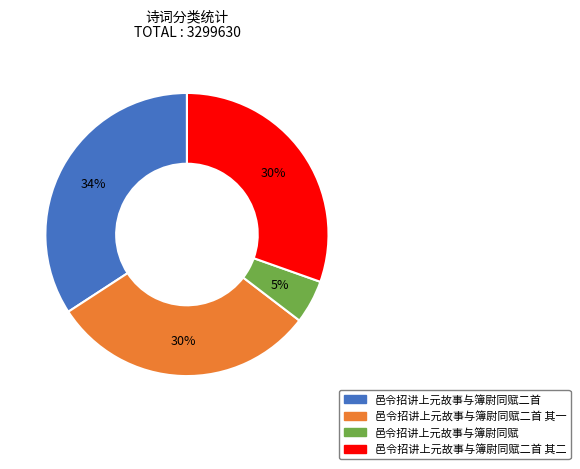

Count the number of slices in the pie.

4